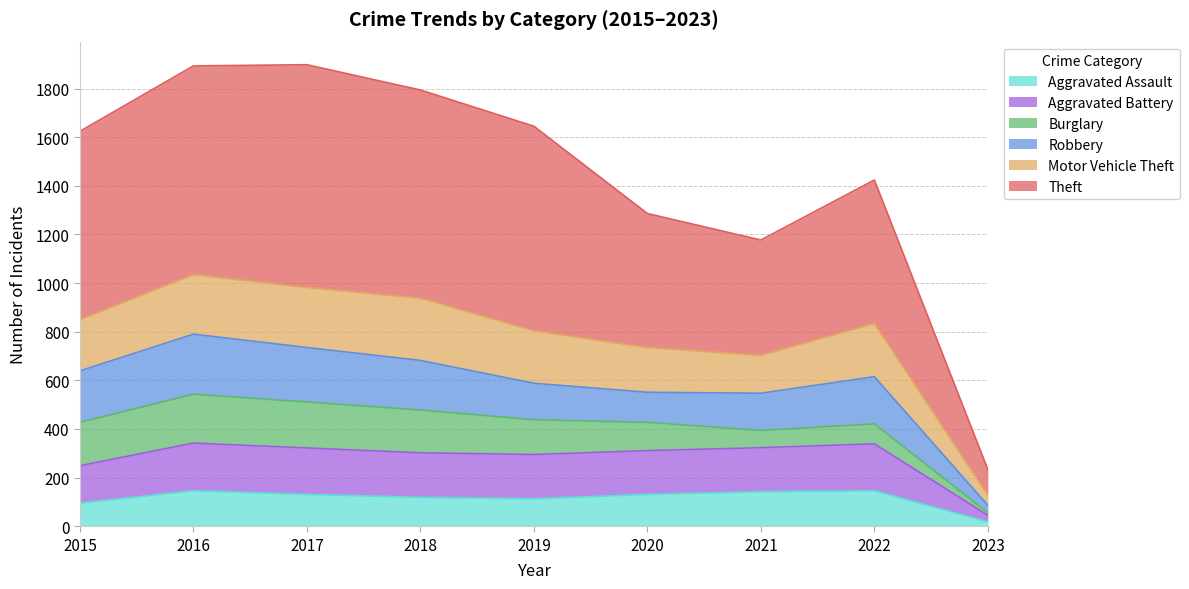

True or false: Aggravated Battery and Theft cross at least once.

False